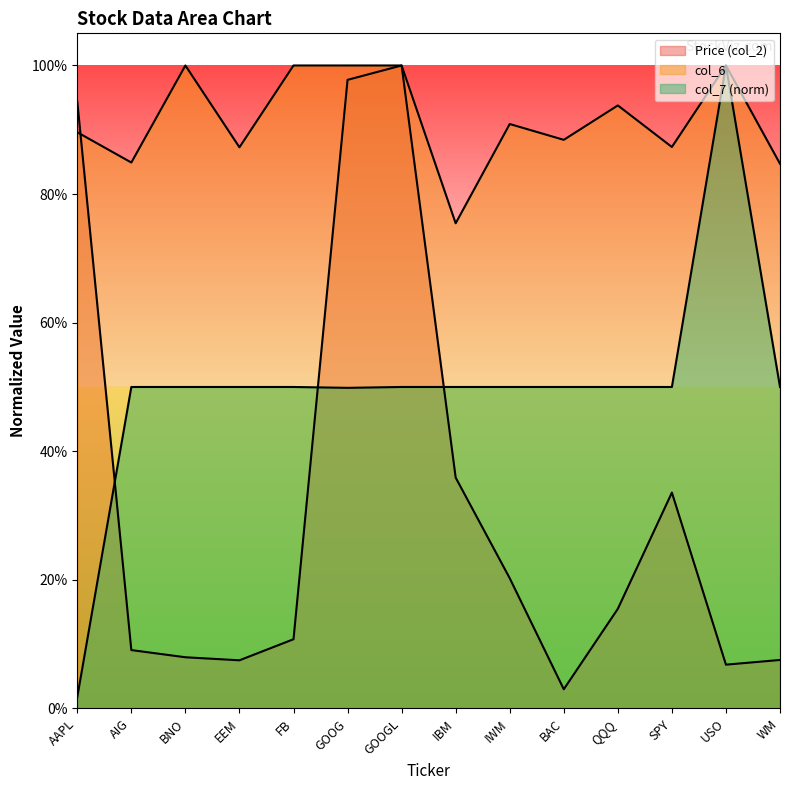

In col_6, how many points are lower than both neighbors (excluding endpoints)?

5